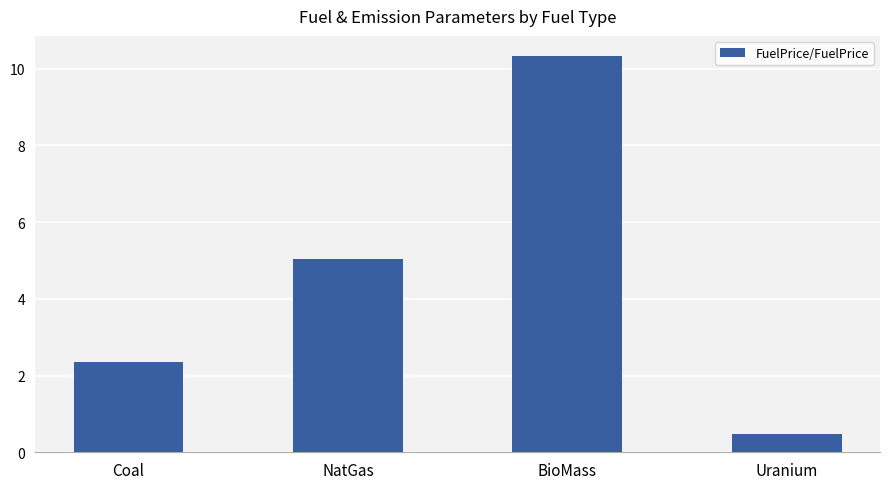

What is the average value?

4.6